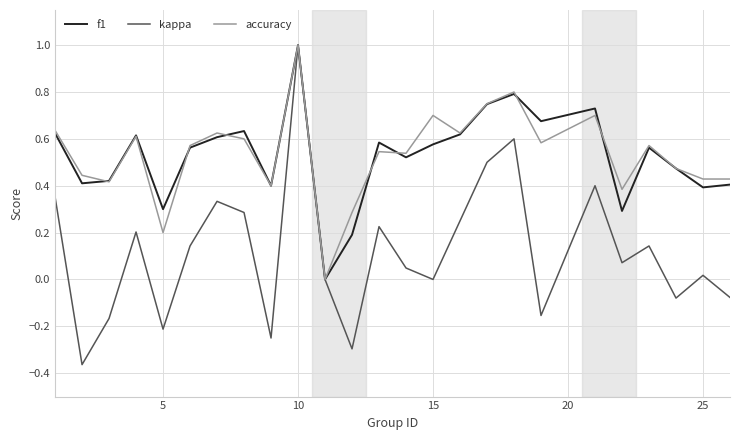

Which series has the largest range (max minus min)?

kappa